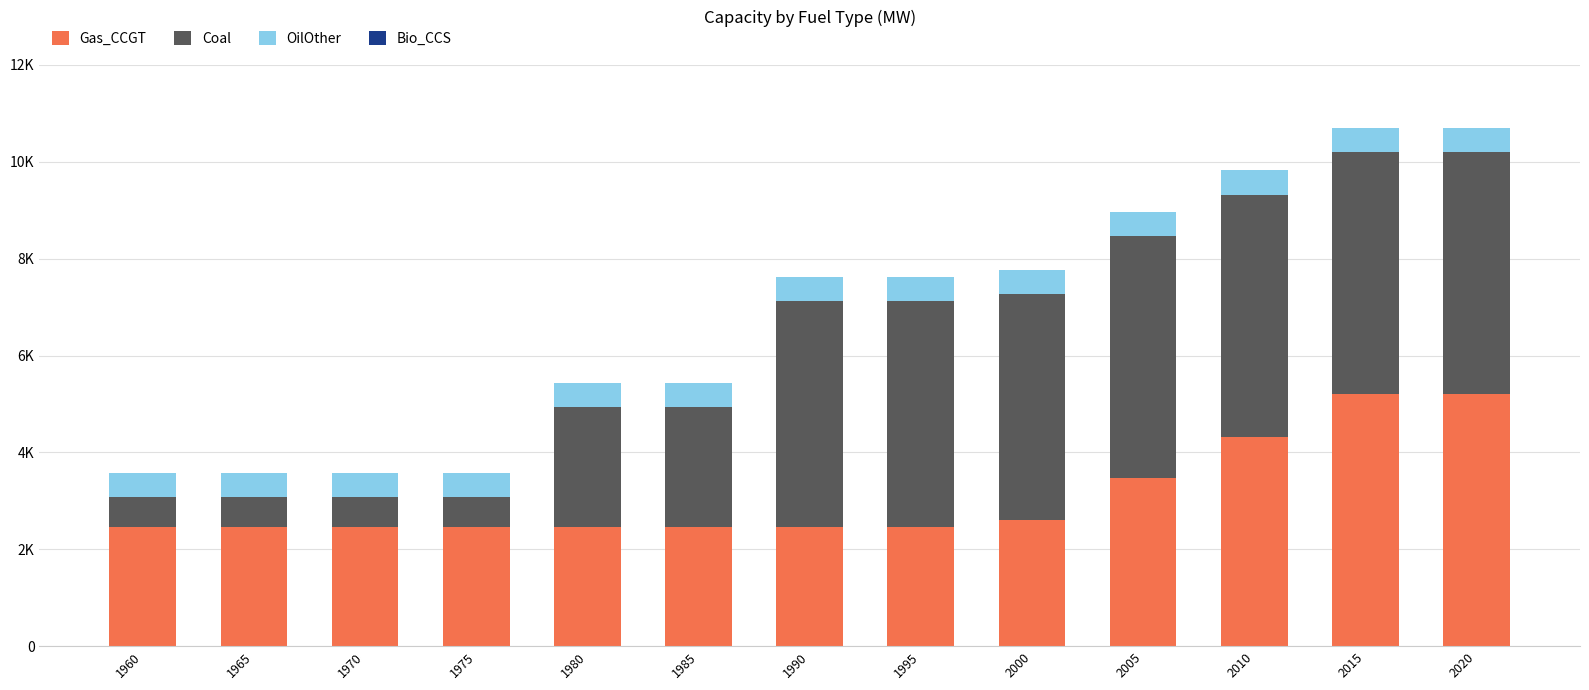

Does the chart contain stacked bars?

Yes